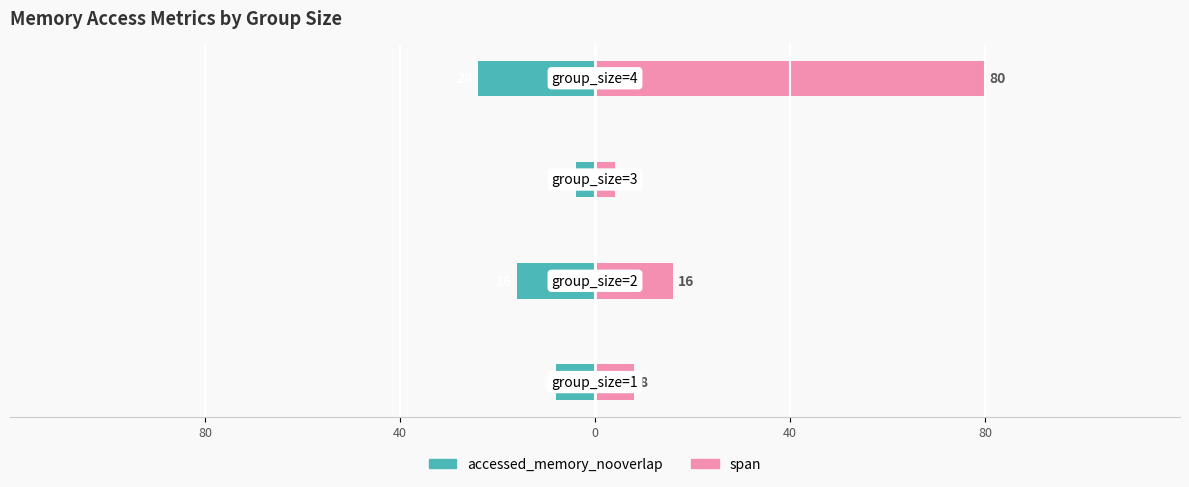

Reading right to left, what are all the values shown in this chart?

accessed_memory_nooverlap: -24	-4	-16	-8
span: 80	4	16	8